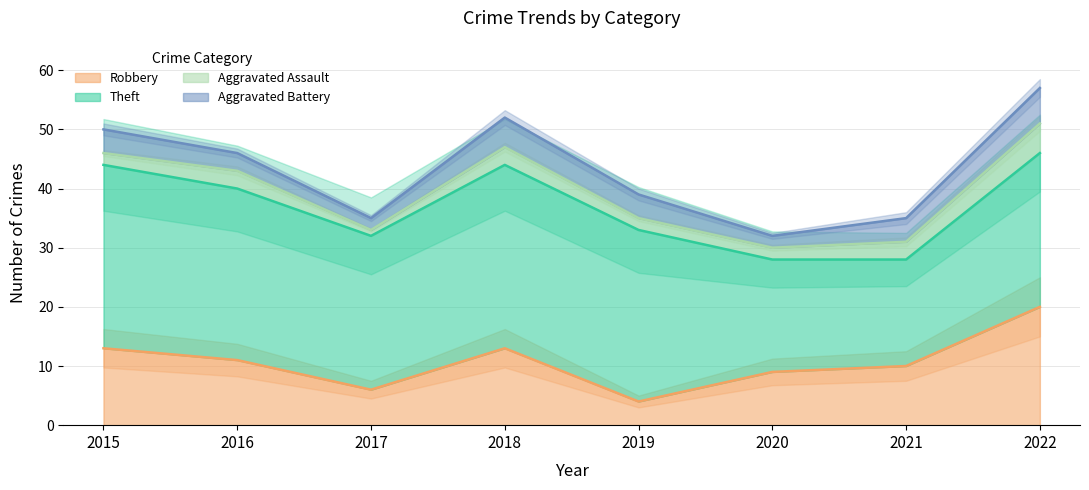

Which series has the largest total across all categories?

Theft